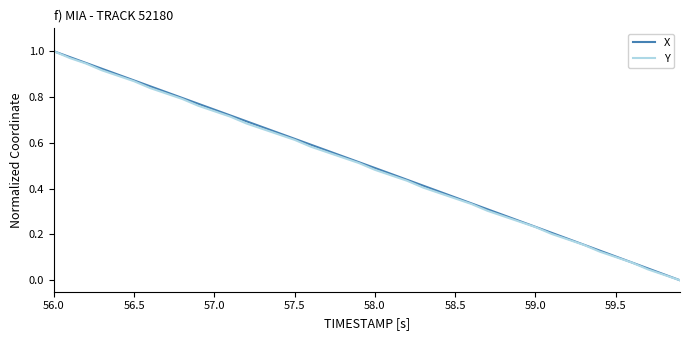

Does the chart display data point markers on the line(s)?

No